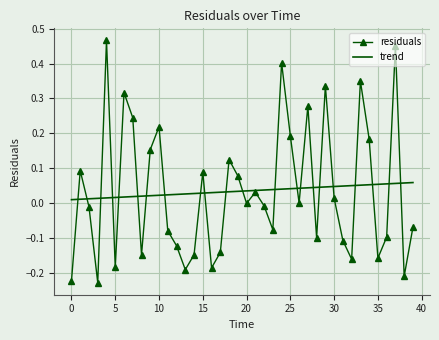

List the series in order of their peak value, lowest first.

trend, residuals